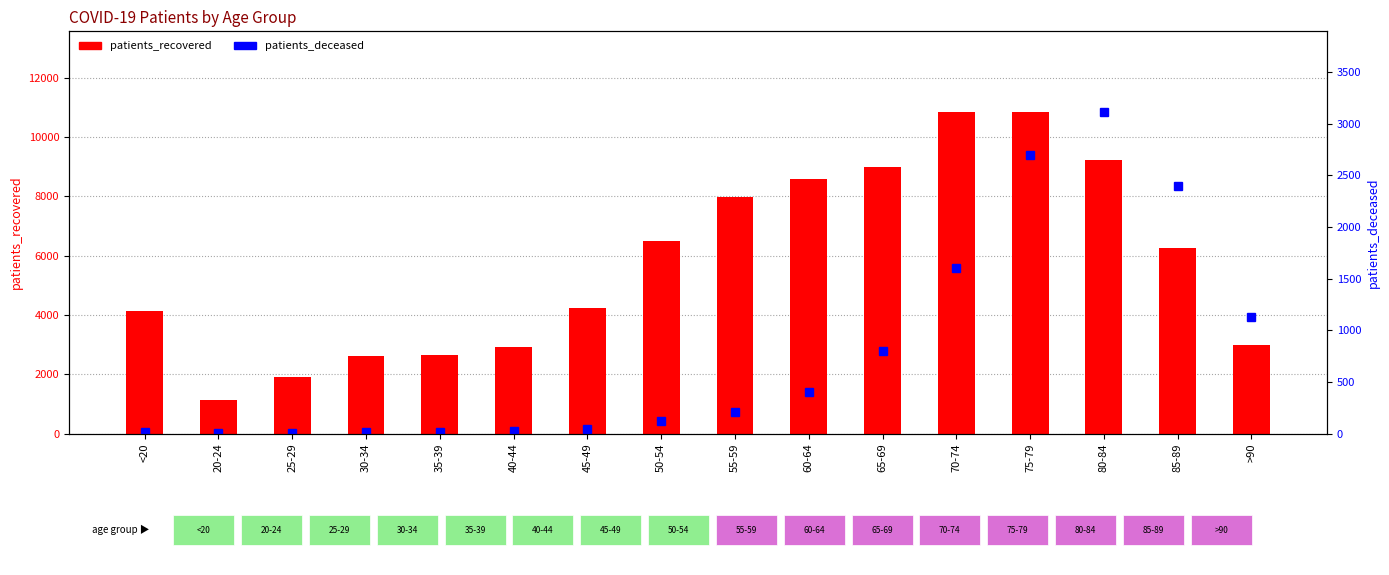

What is the label of the 3rd bar from the left?

25-29